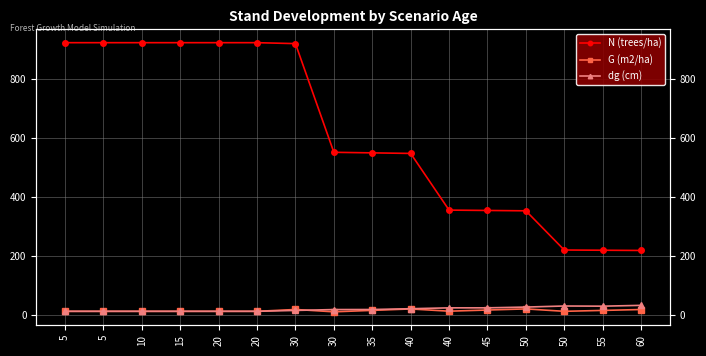

Reading left to right, transcribe all the data shown in this chart.

N (trees/ha): 5=923.1	5=923.1	10=923.1	15=923.1	20=923.1	20=923.1	30=919.9	30=552.0	35=550.0	40=548.2	40=356.3	45=355.1	50=353.9	50=221.2	55=220.4	60=219.6
G (m2/ha): 5=13.5	5=13.5	10=13.5	15=13.5	20=13.5	20=13.5	30=19.8	30=11.9	35=16.8	40=21.6	40=14.1	45=17.9	50=21.8	50=13.6	55=16.6	60=19.7
dg (cm): 5=13.7	5=13.7	10=13.7	15=13.7	20=13.7	20=13.7	30=16.6	30=19.5	35=19.7	40=22.4	40=25.3	45=25.4	50=28.0	50=31.6	55=31.0	60=33.8